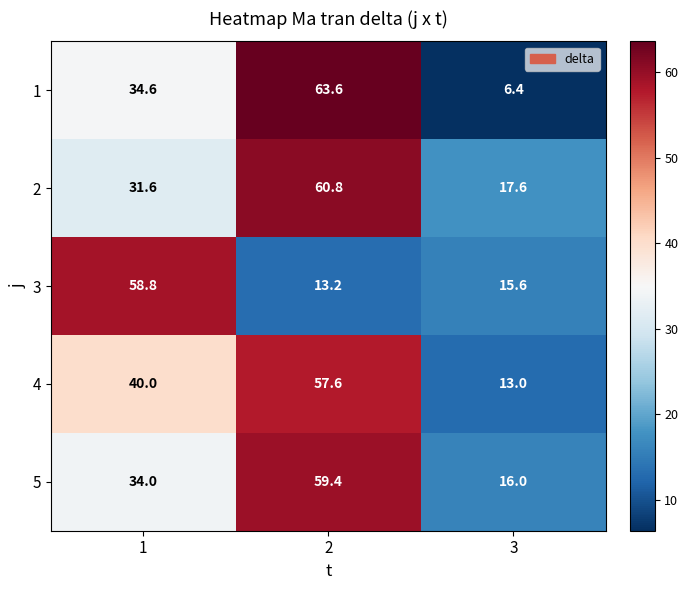

What is the approximate value of 4 at 2?

57.6